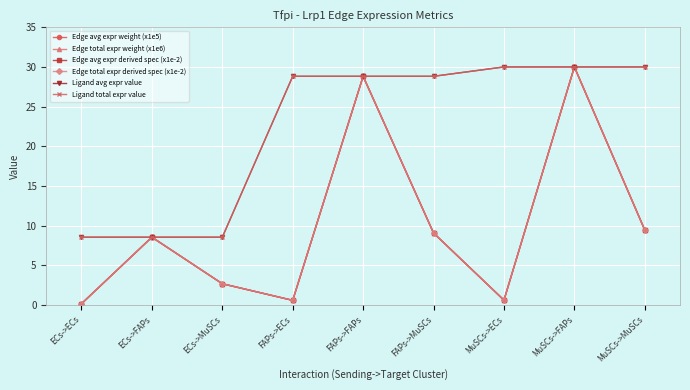

The Ligand avg expr value series shows 12.1 at ECs->MuSCs. True or false?

False